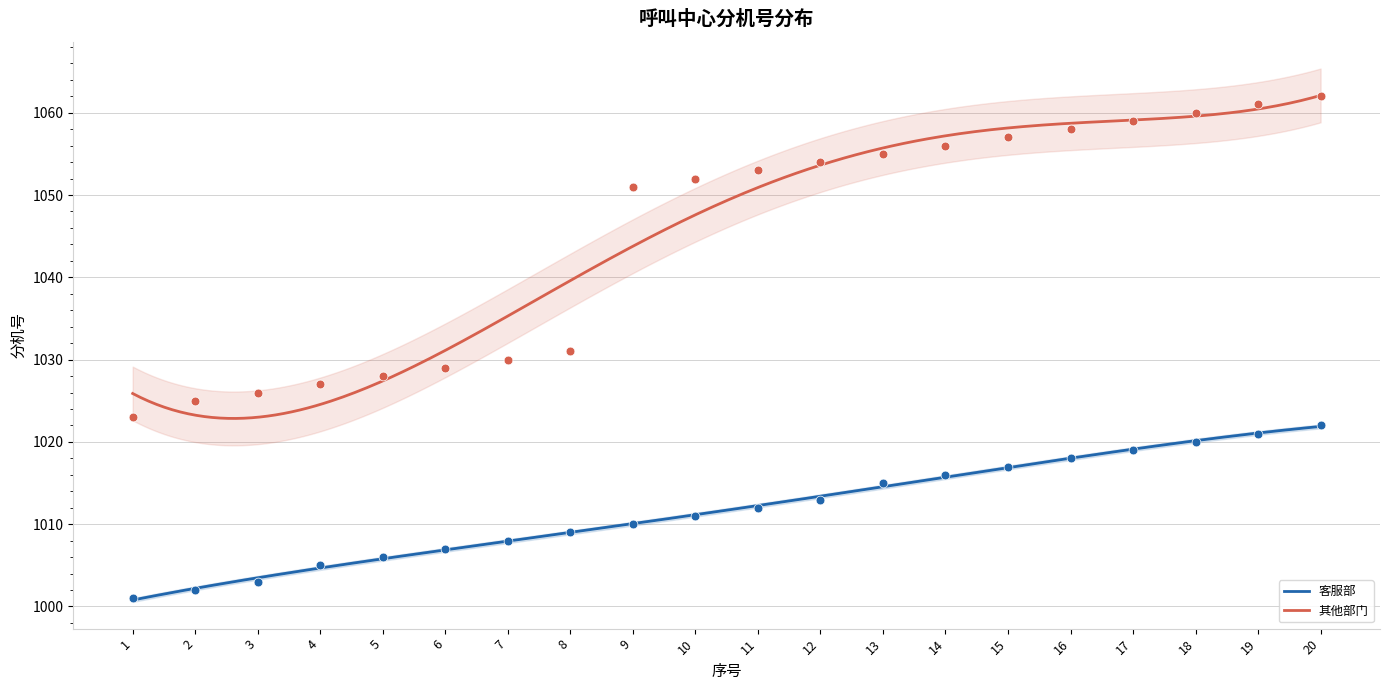

Which series contains the highest Y value?

其他部门